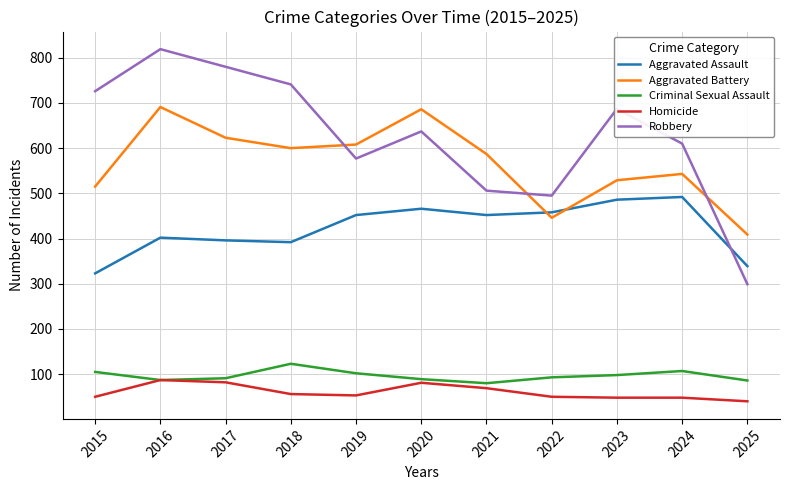

Which series has the largest total across all categories?

Robbery